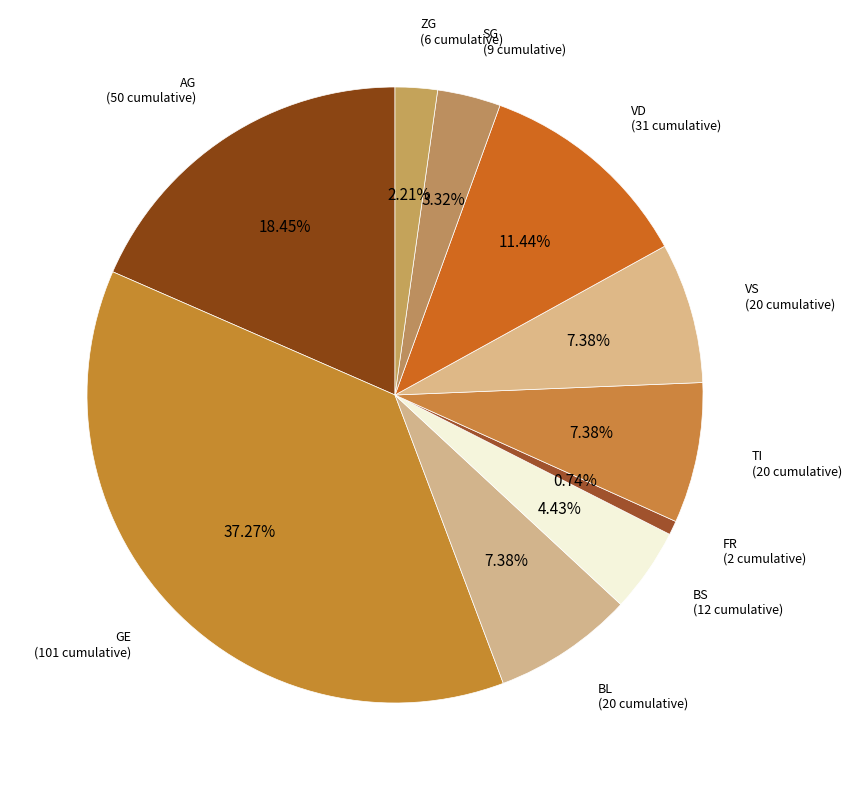

Which has a higher value, BL (20 cumulative) or FR (2 cumulative)?

BL (20 cumulative)